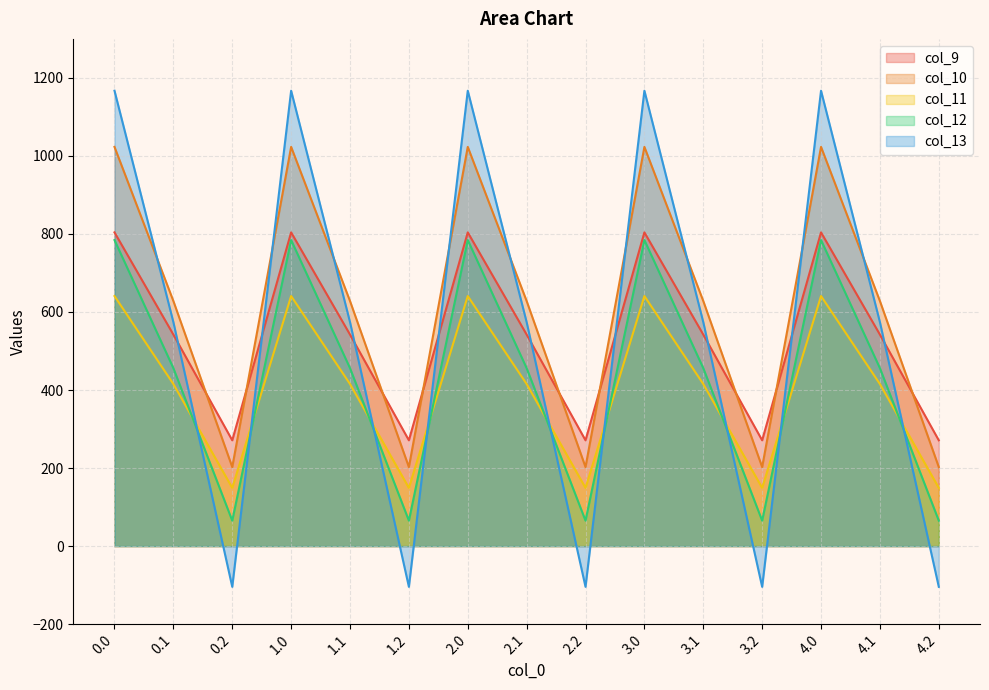

True or false: col_12 and col_9 cross at least once.

False